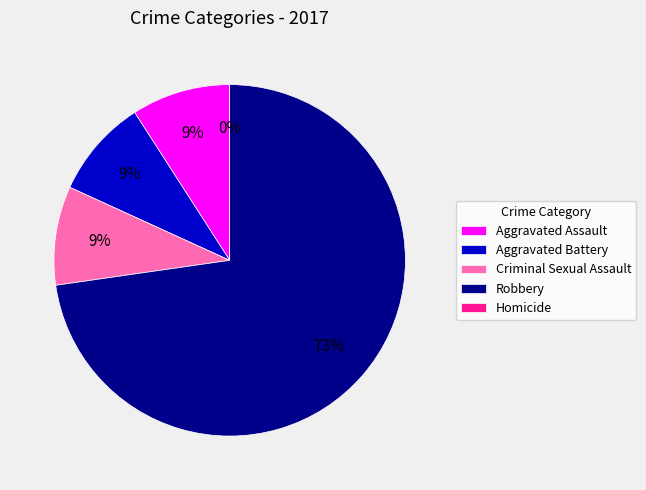

Rank the categories by value from lowest to highest.

Homicide, Aggravated Assault, Aggravated Battery, Criminal Sexual Assault, Robbery